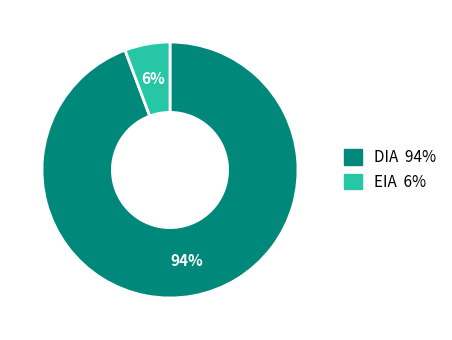

The DIA slice represents 99% of the pie. True or false?

False